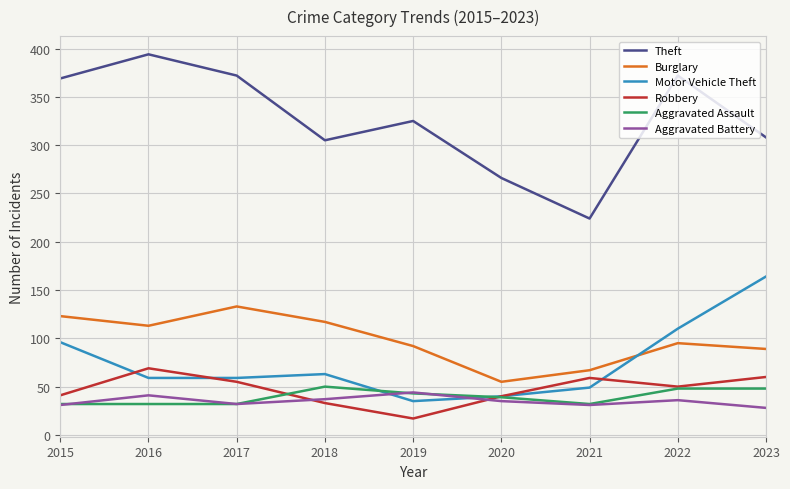

True or false: Motor Vehicle Theft and Theft intersect in this chart.

False